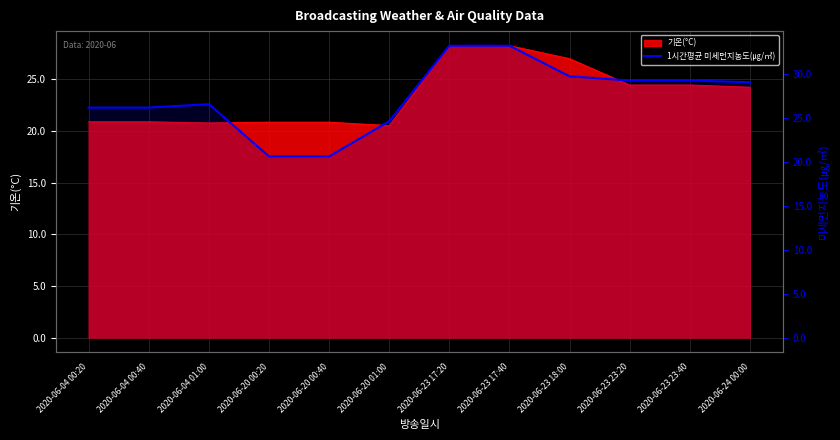

What is the minimum value shown in the chart?

20.6